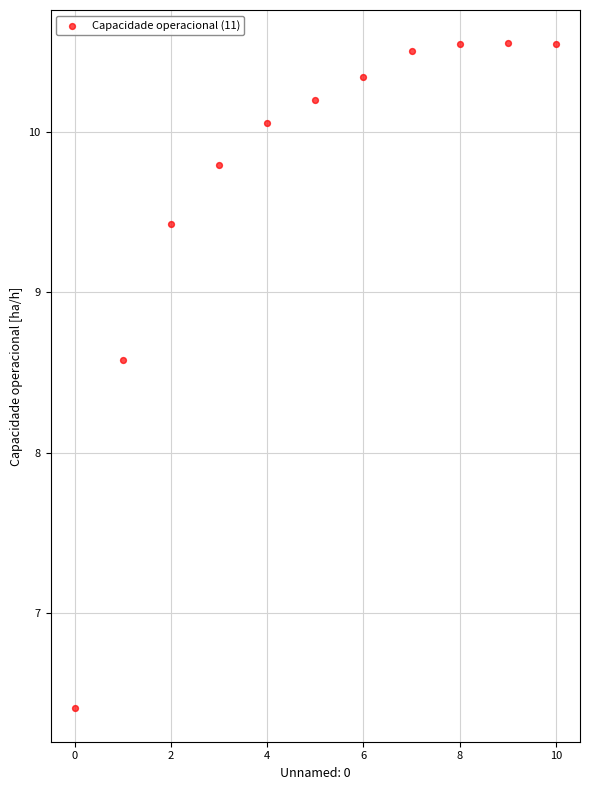

What is the range of Y values (max minus min)?

4.2